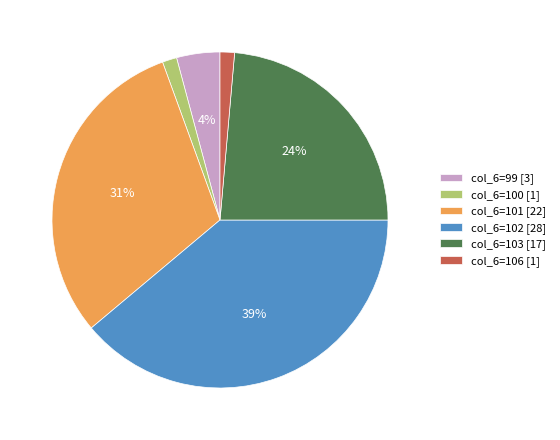

True or false: col_6=103 [17] accounts for 32% of the total.

False